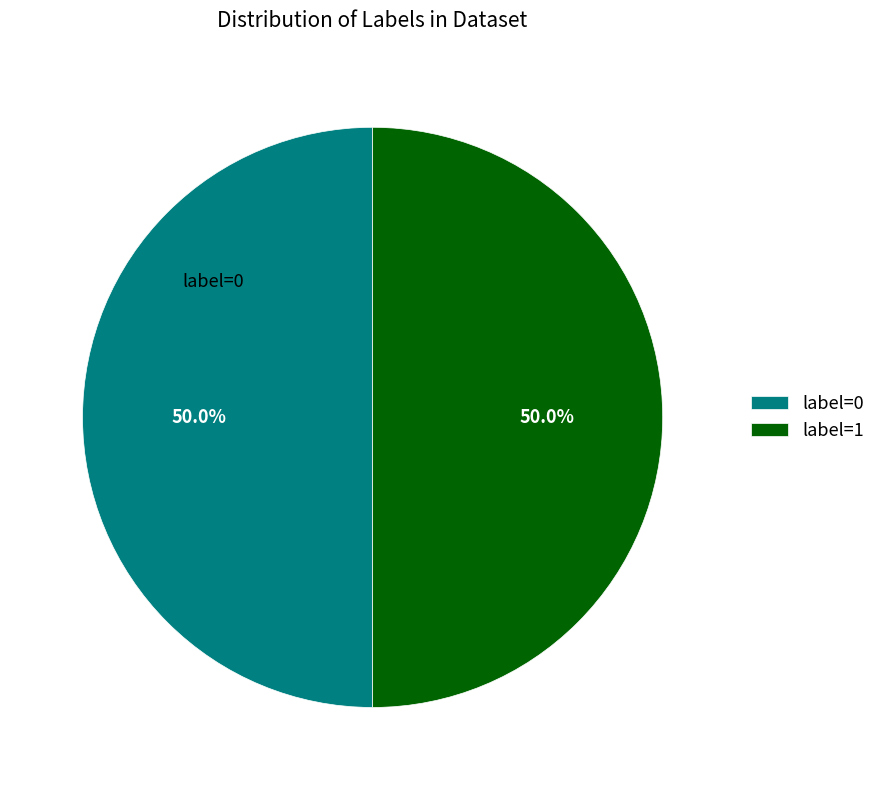

Approximately how many times larger is the value at label=1 compared to label=0?

1.0